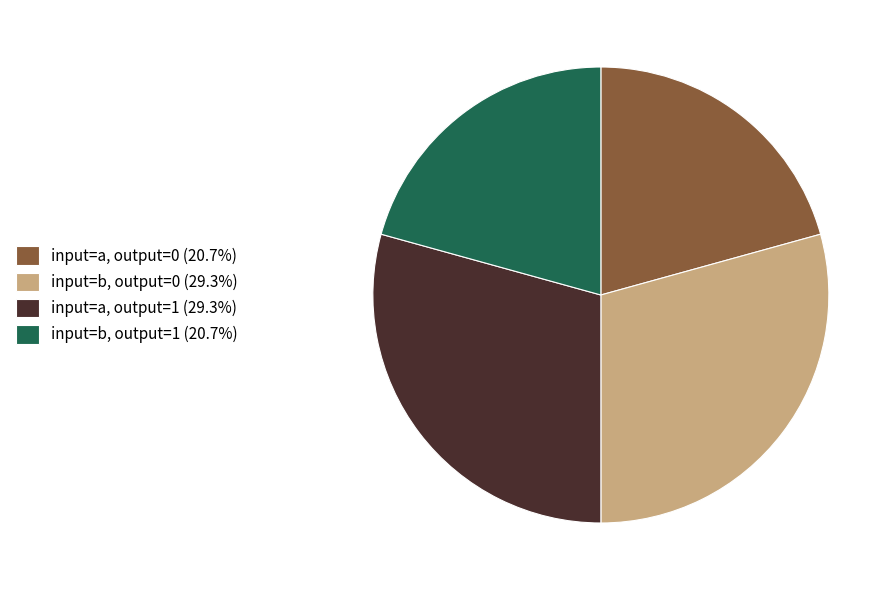

Do input=a, output=1 (29.3%) and input=b, output=0 (29.3%) together represent more than half of the pie?

Yes